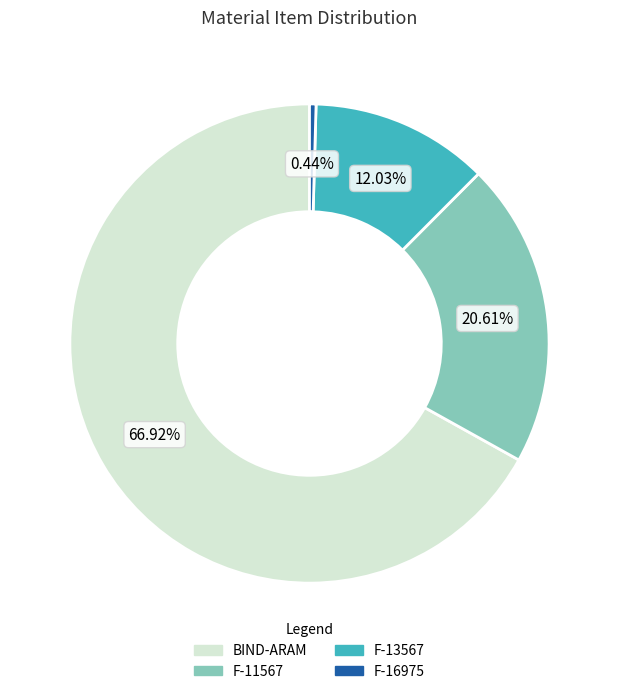

Which category has the smallest portion of the pie?

F-16975